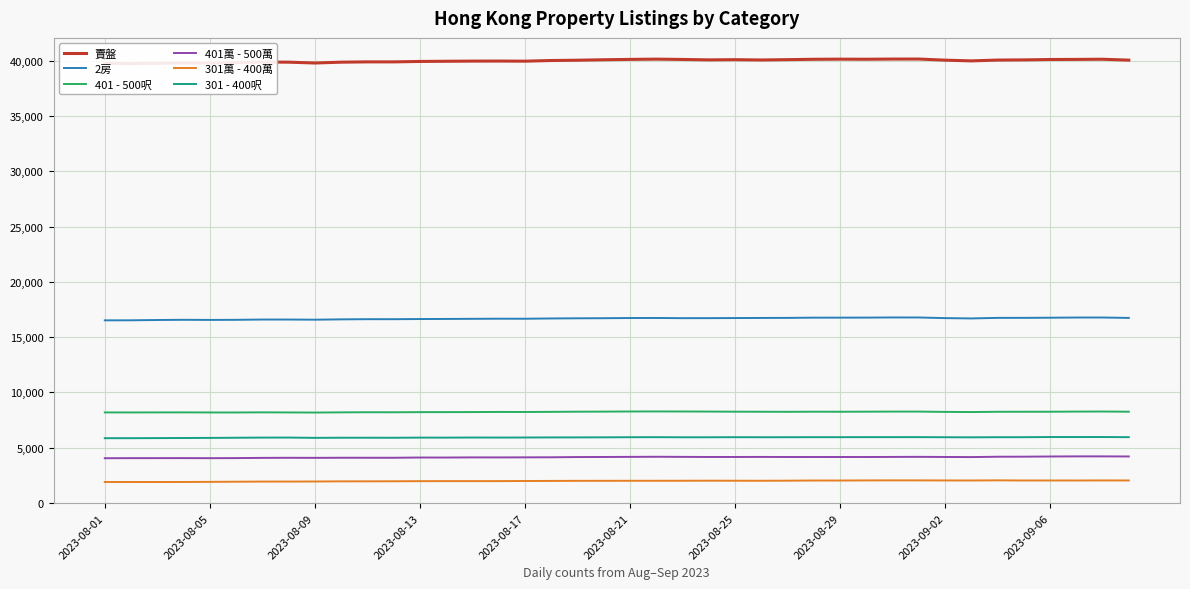

What is the minimum value for 2房?

16515